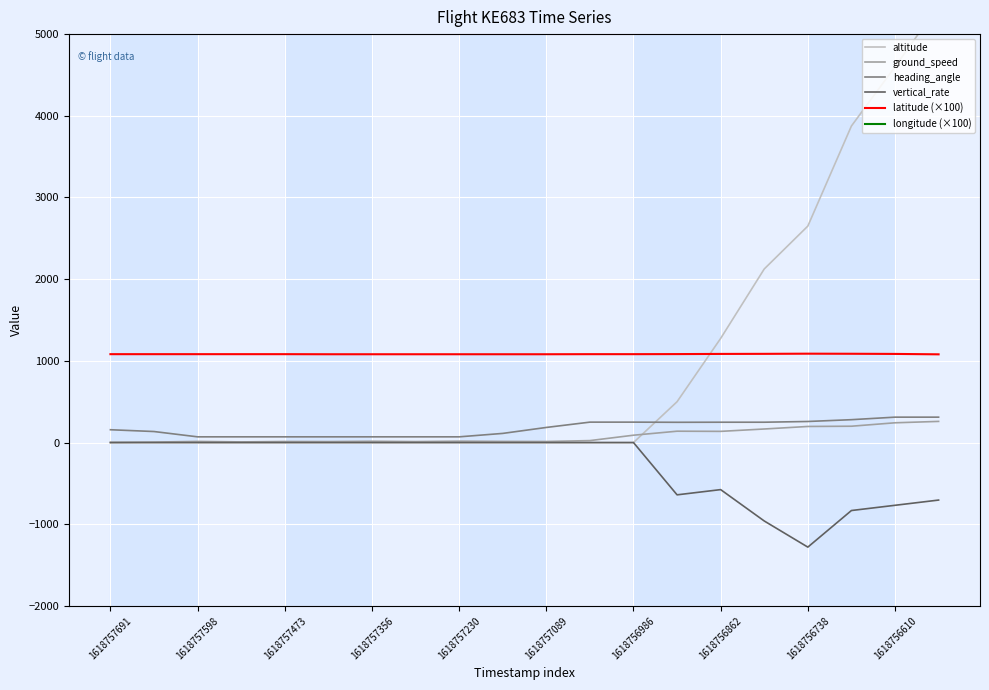

What is the highest value of the heading_angle series?

311